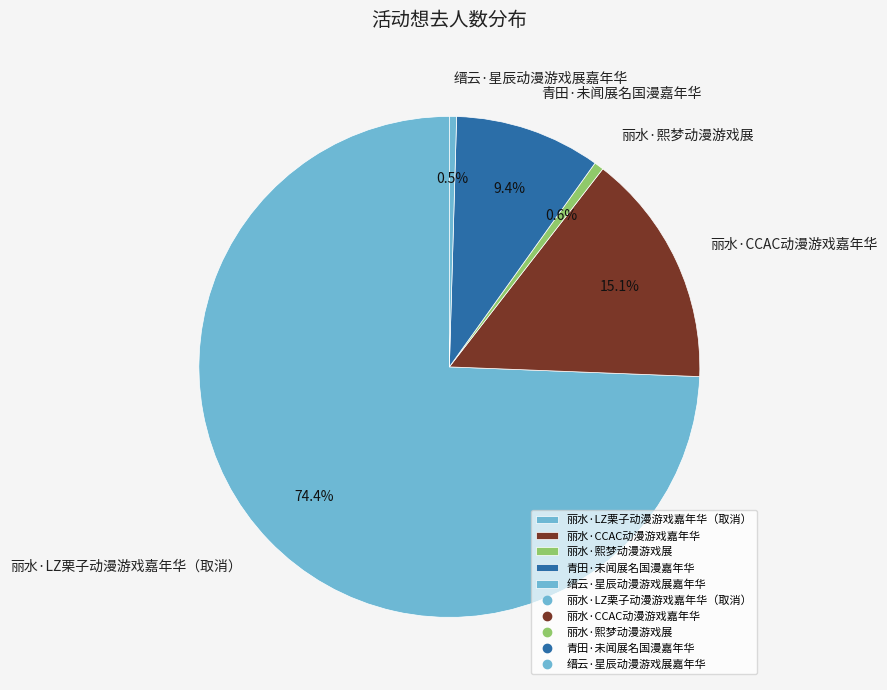

Which category has the biggest portion of the pie?

丽水·LZ栗子动漫游戏嘉年华（取消）